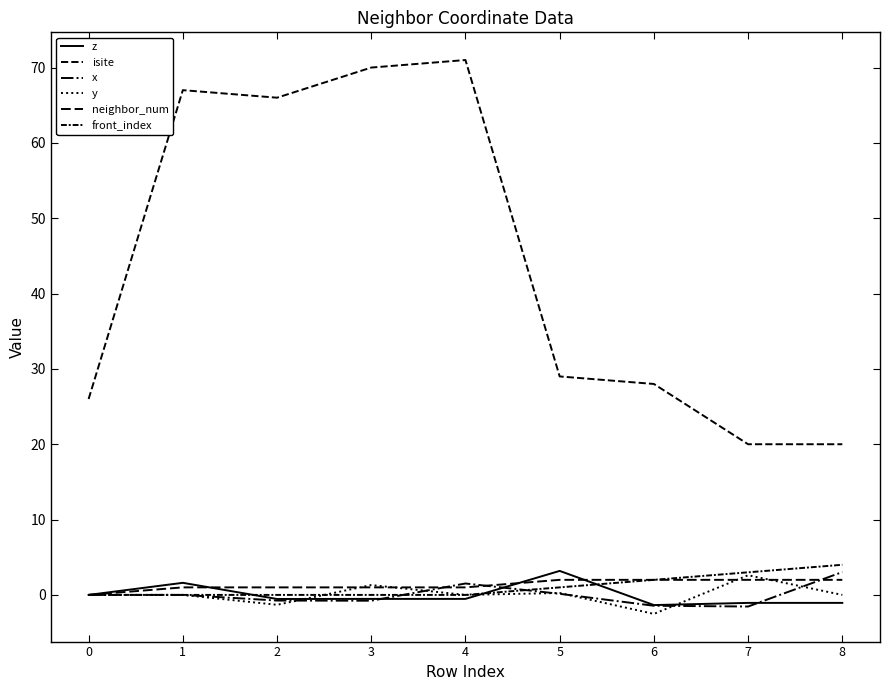

Does the chart have visible grid lines?

No